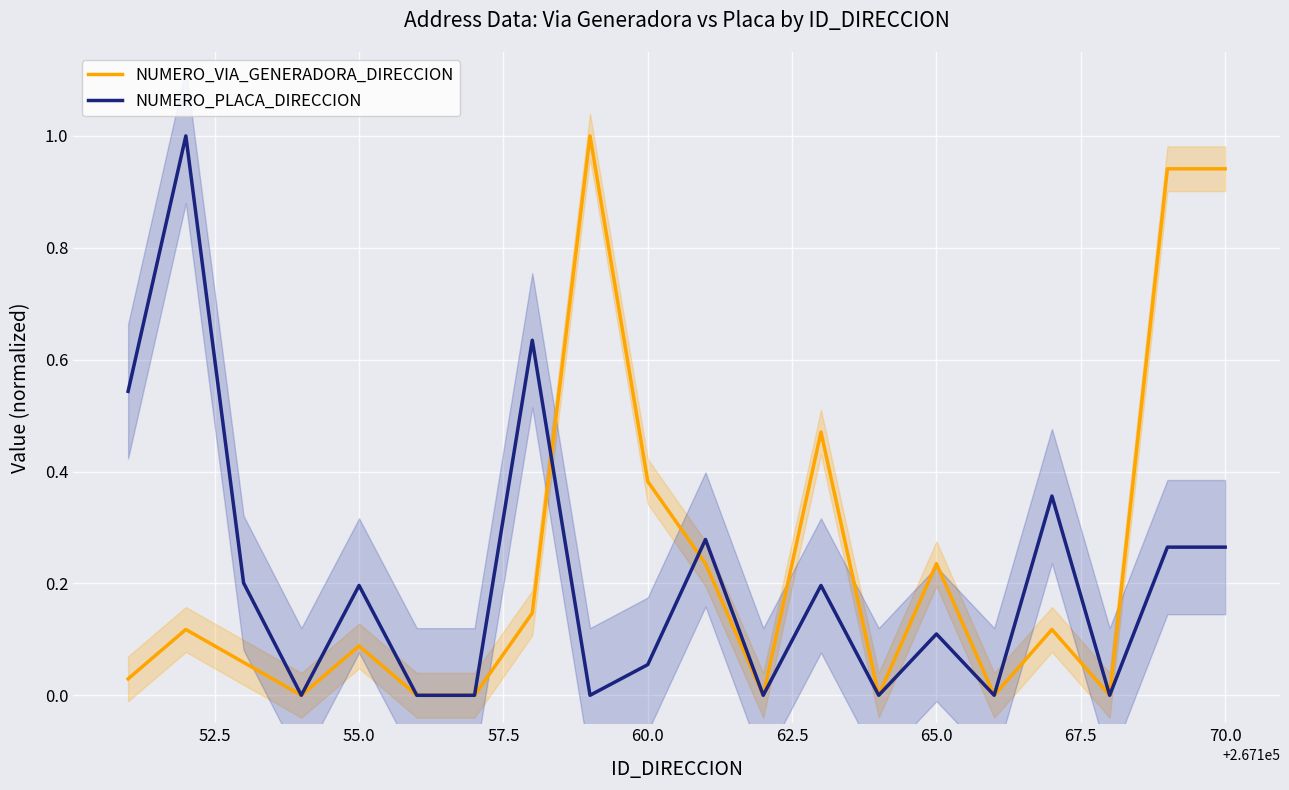

Is it true that NUMERO_VIA_GENERADORA_DIRECCION equals 0.0 at 55.0?

False